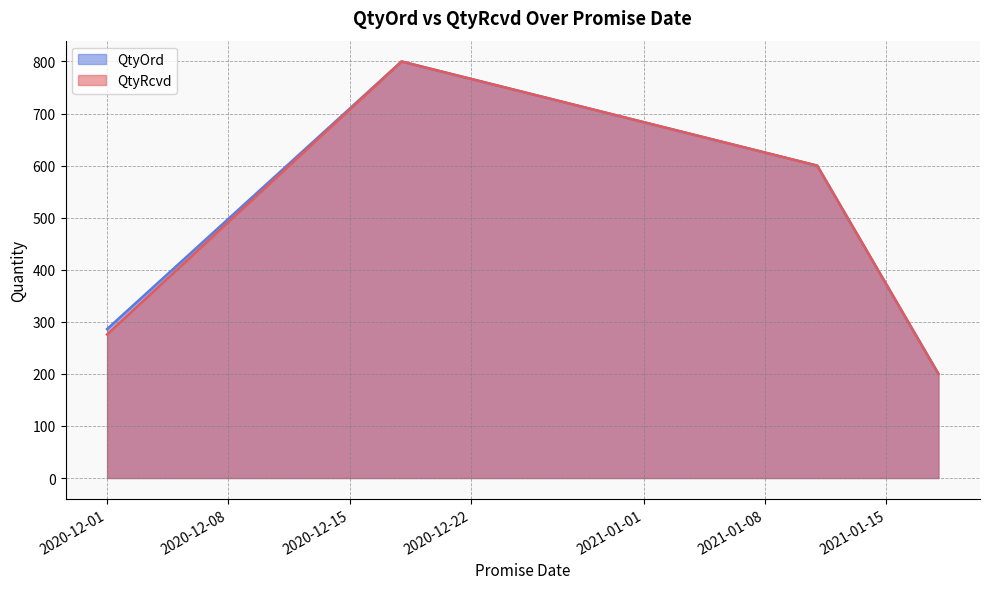

At how many categories does at least one series exceed 250?

3